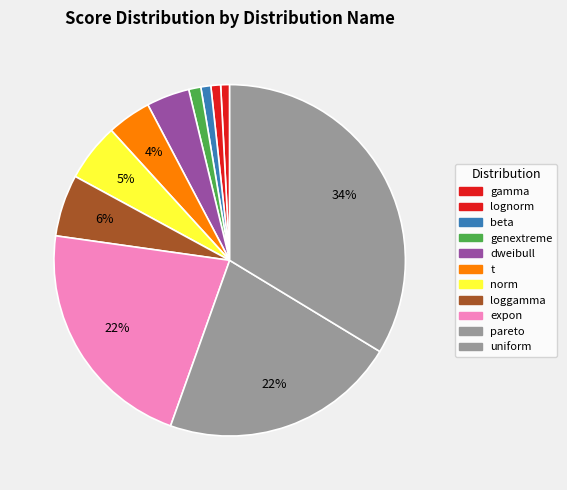

How many slices are in this pie chart?

11